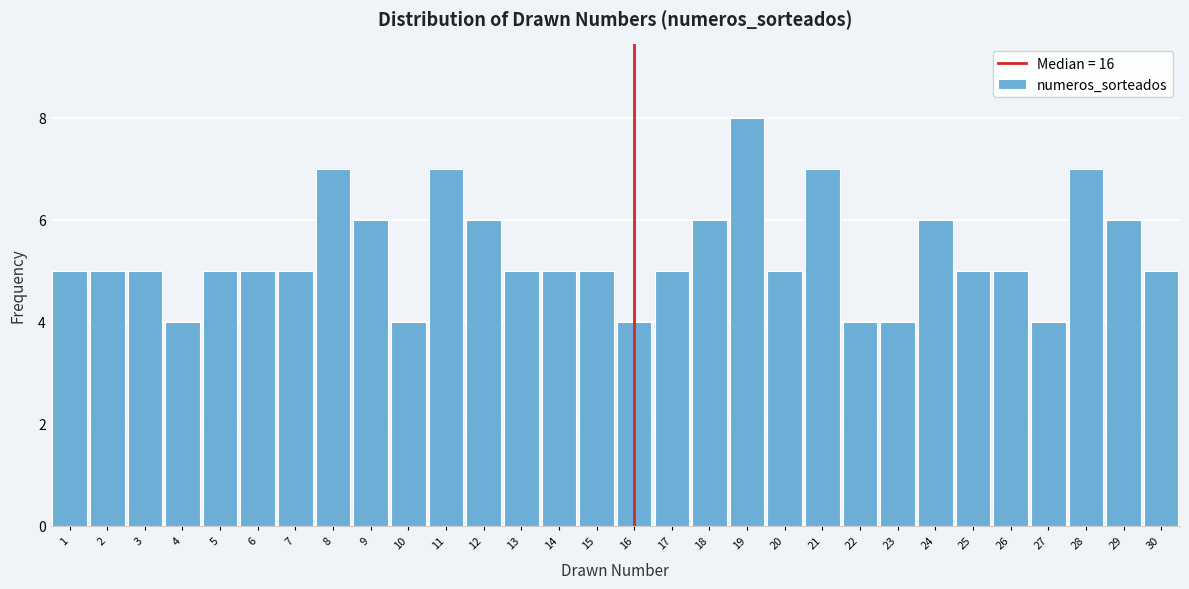

How tall is the bar that spans 14.5 to 15.5 on the x-axis? The values are not printed on the chart, so give them approximately, as read against the axis.

5